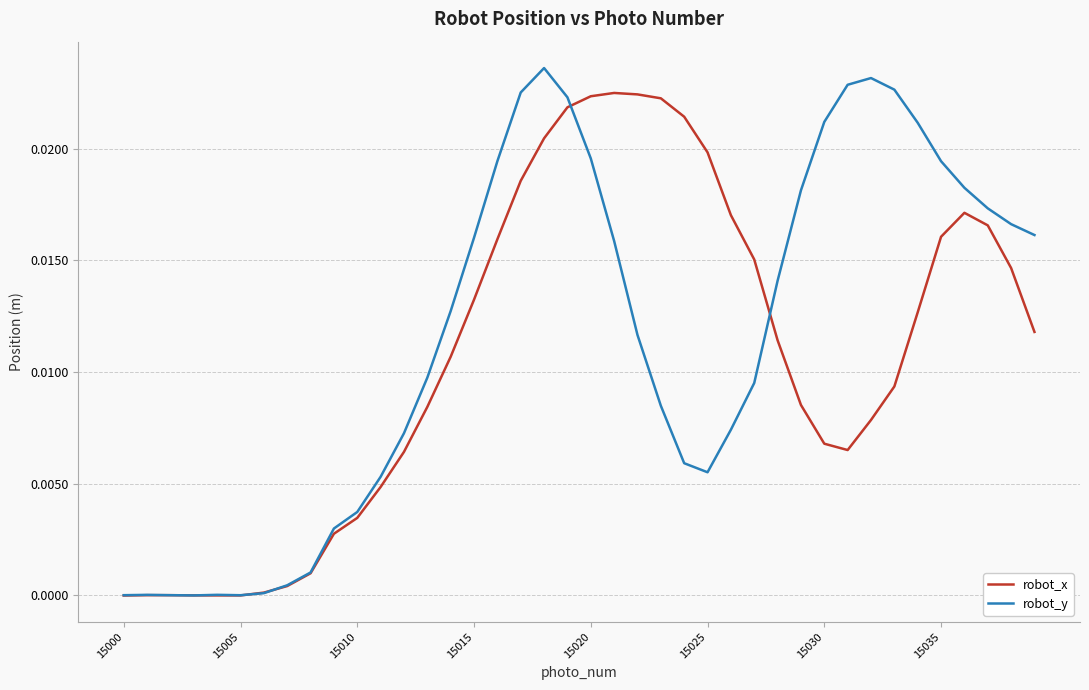

List the series in order of their peak value, highest first.

robot_y, robot_x